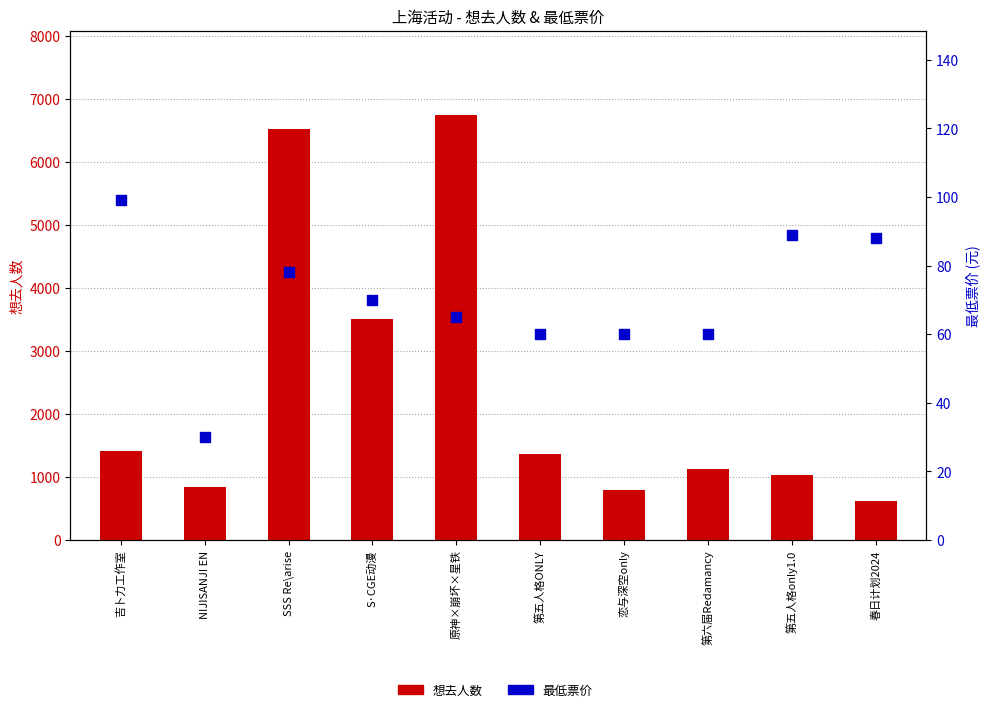

Which series reaches the minimum Y coordinate?

最低票价